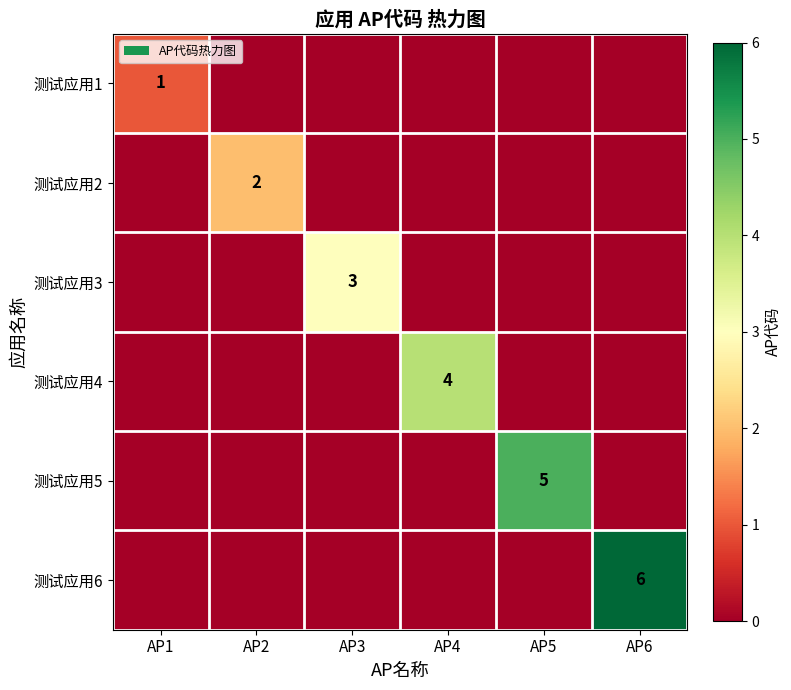

The 测试应用1 series shows 1 at AP1. True or false?

True